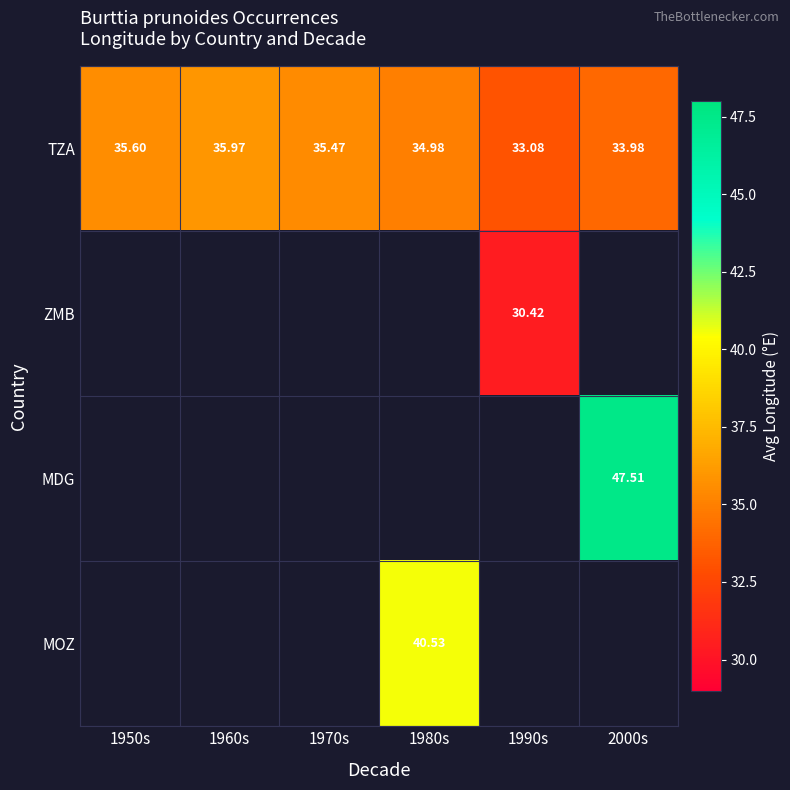

Between 2000s and 1980s, which is larger?

1980s